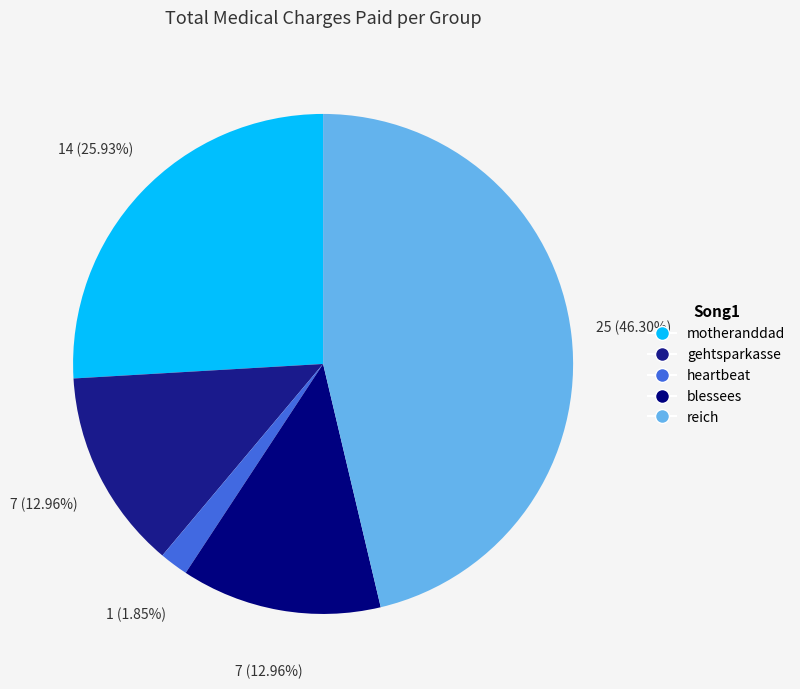

Which has a higher value, reich or heartbeat?

reich